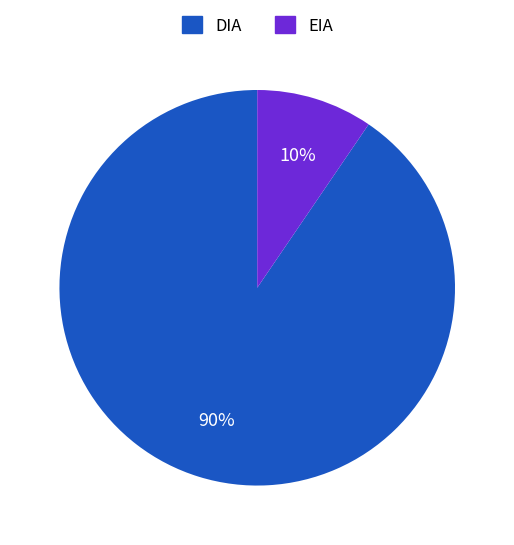

True or false: DIA accounts for 83% of the total.

False